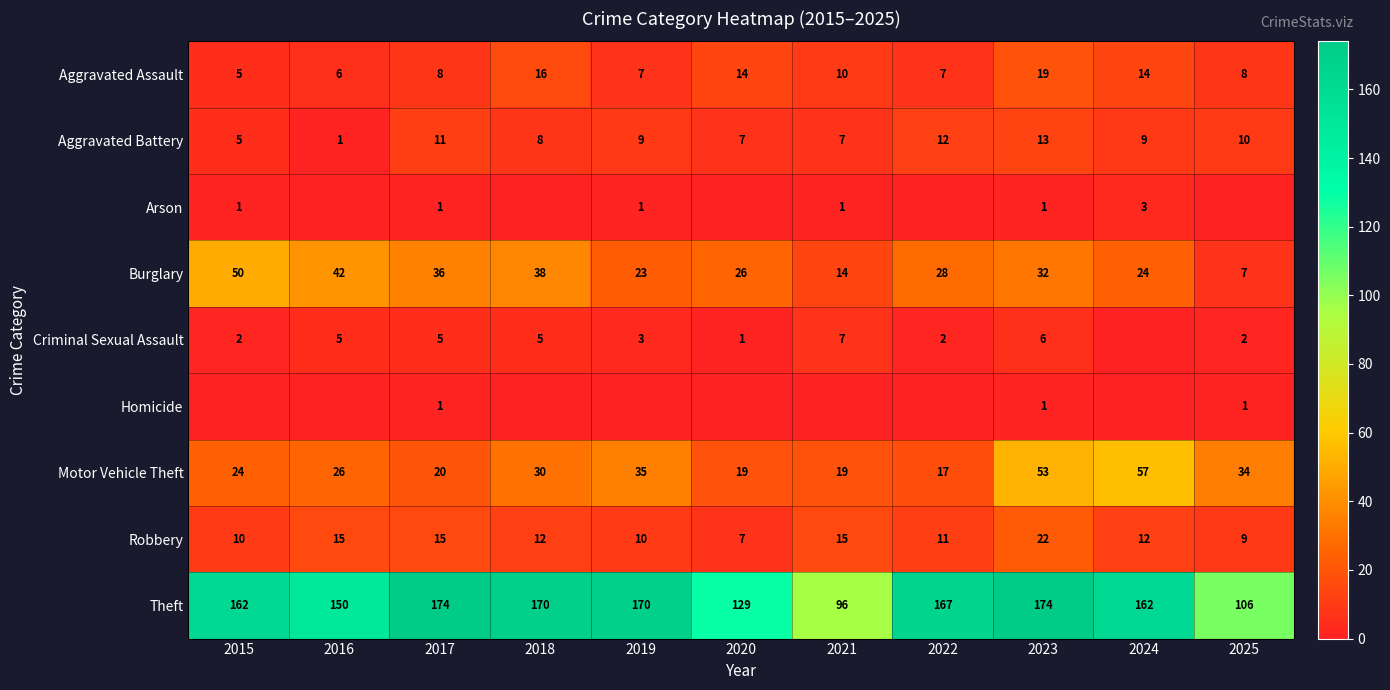

What is the difference between the maximum and minimum values in the Robbery series?

15